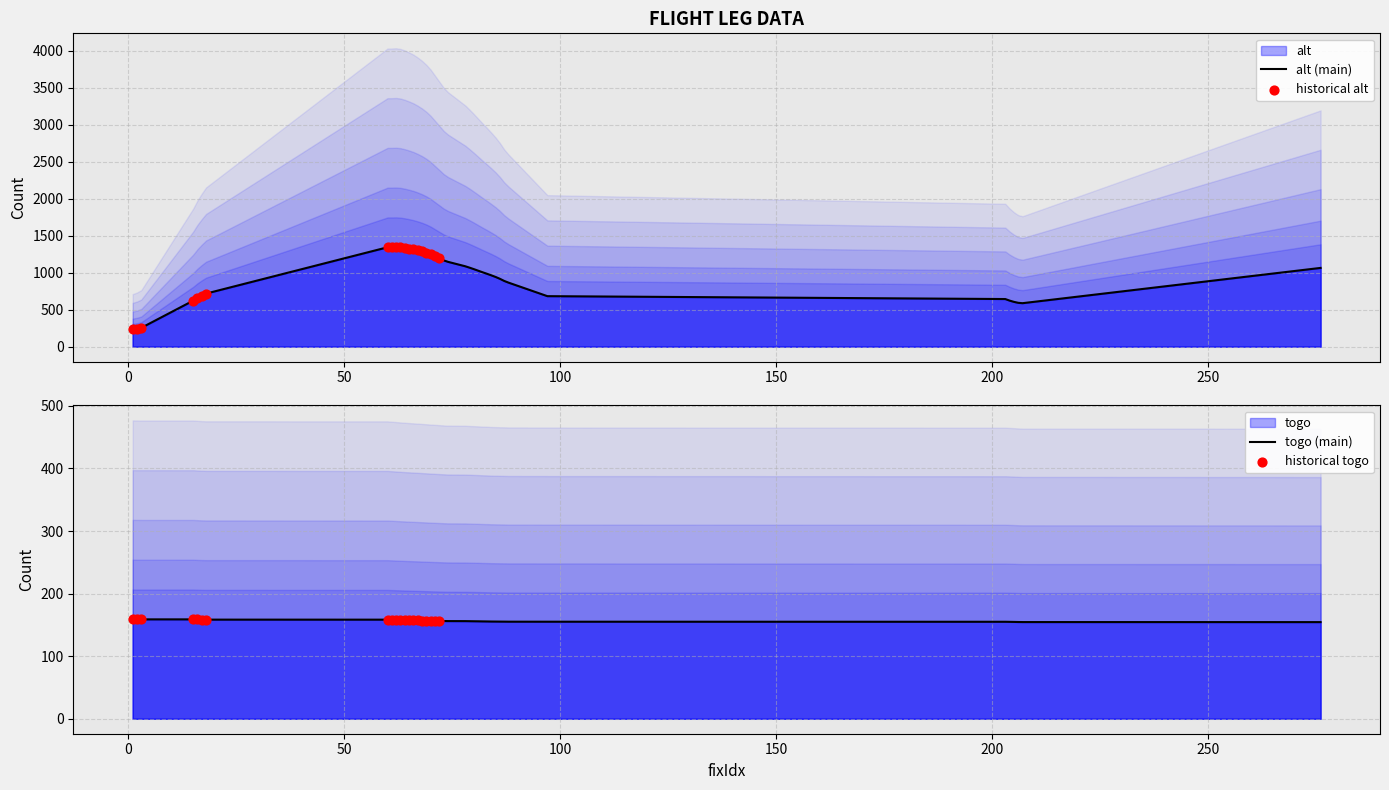

What is the total value across all series at 204?

777.9